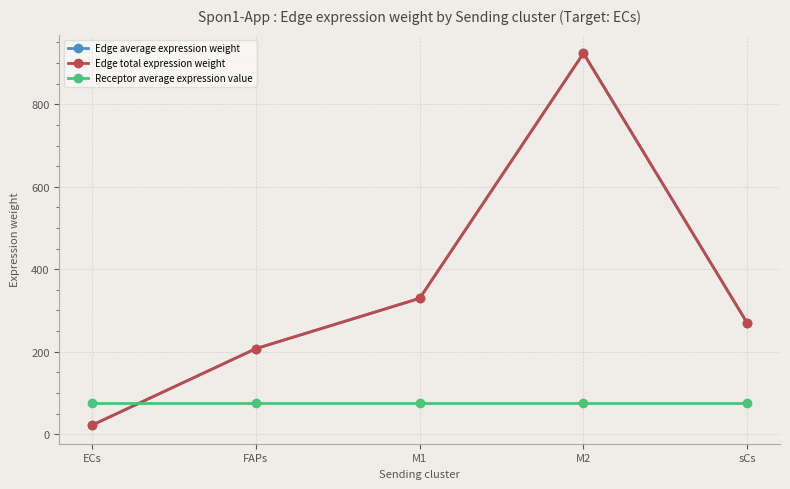

Is the value of Receptor average expression value at sCs greater than the value of Edge average expression weight at M2?

No